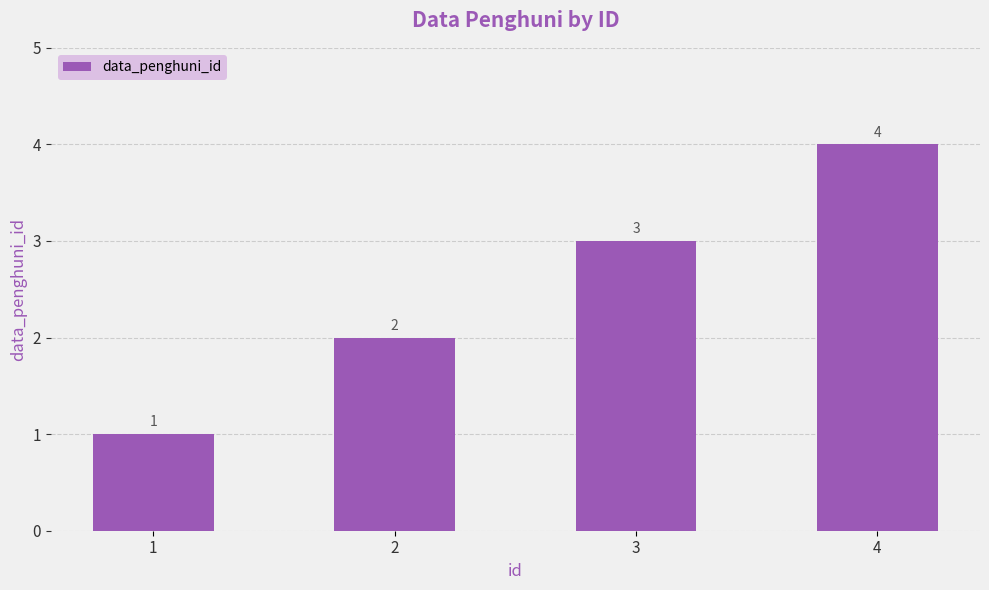

What is the difference between the second highest and second lowest values?

1